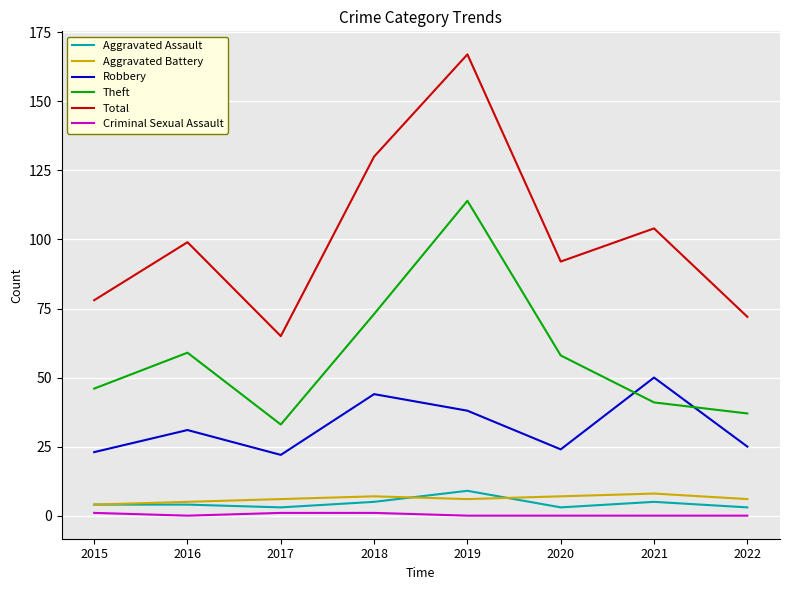

Which series has the largest total across all categories?

Total